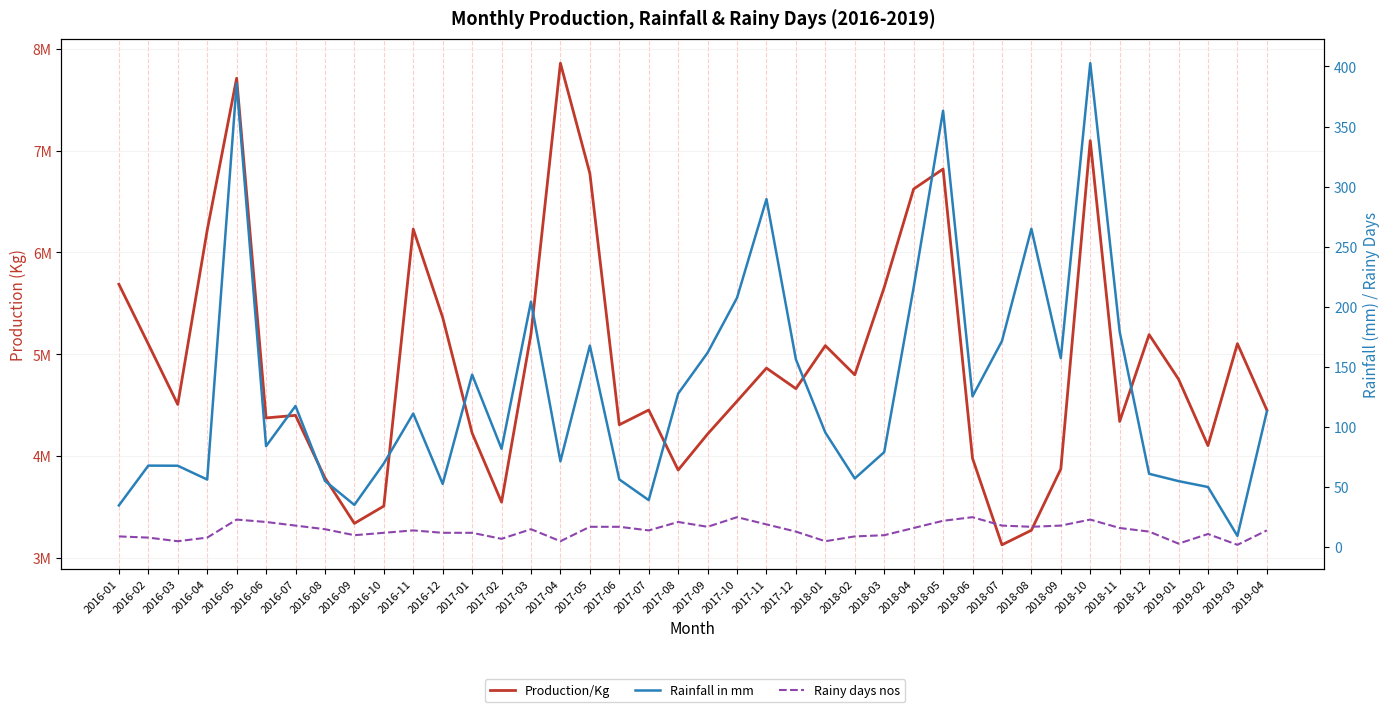

Which category has the lowest value across all series?

2019-03